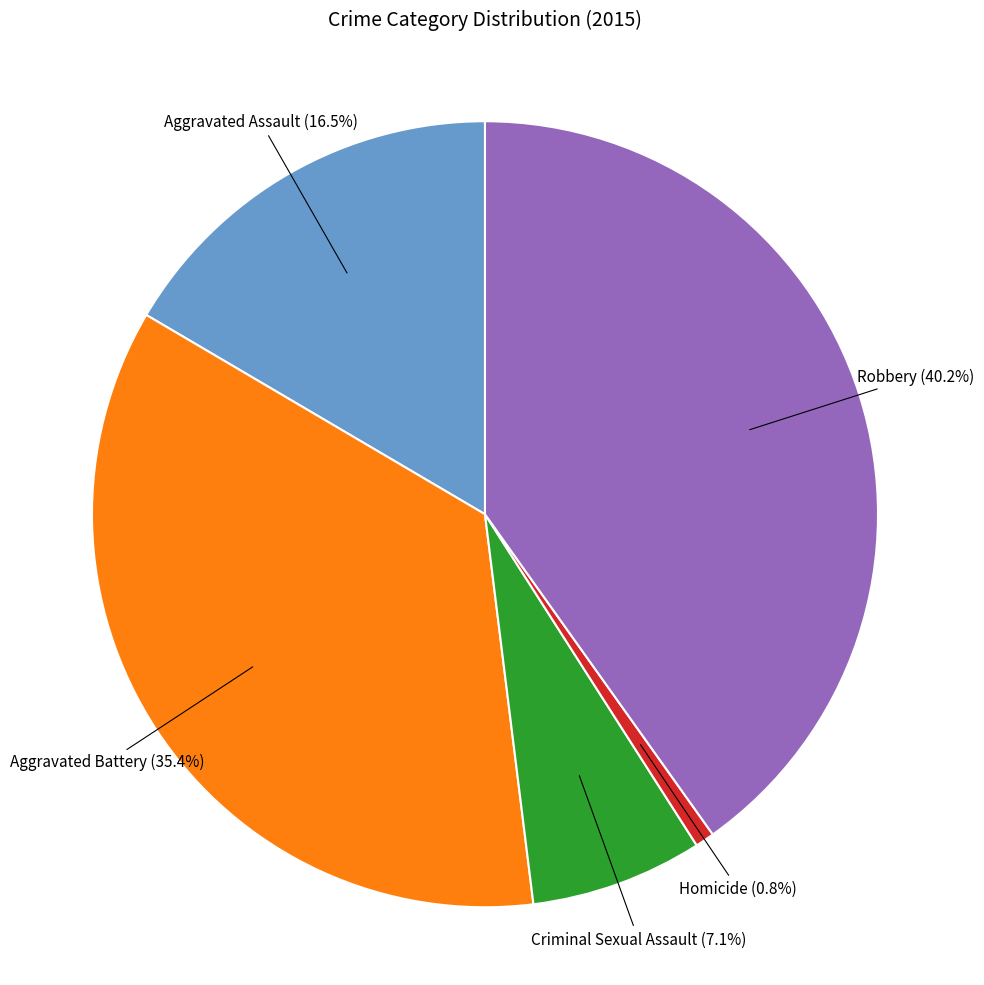

How many segments does this pie chart have?

5